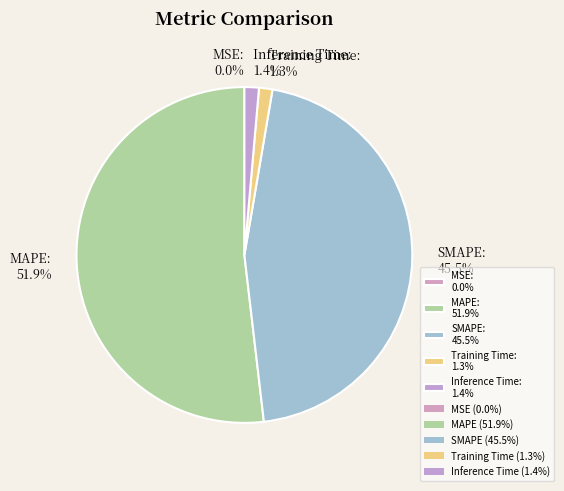

Between Inference Time: 1.4% and MAPE: 51.9%, which is larger?

MAPE: 51.9%